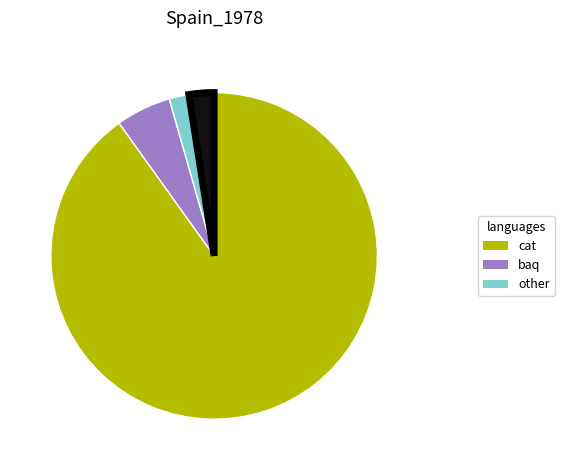

Is there any slice that represents more than half of the pie?

Yes